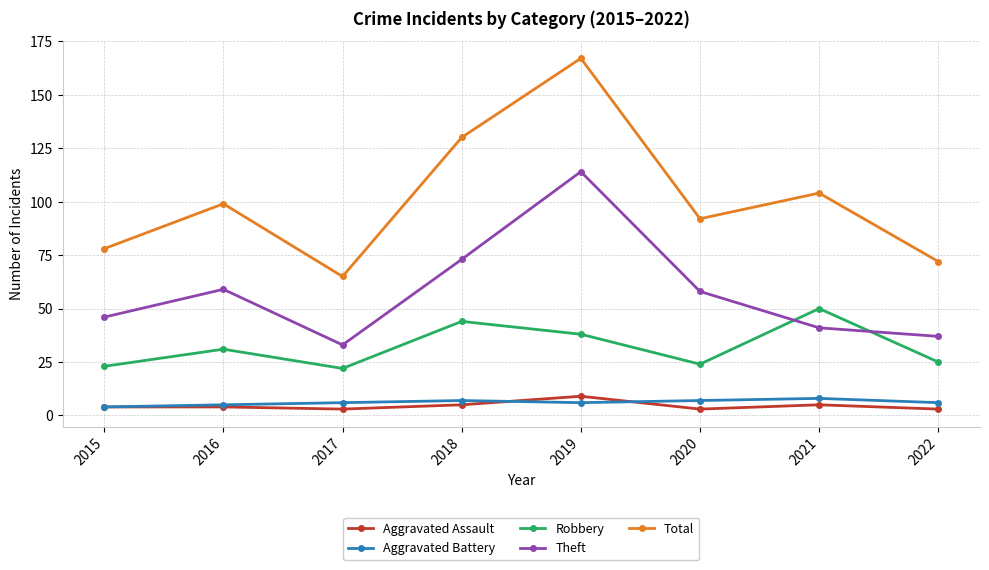

How many lines are shown in the chart?

5